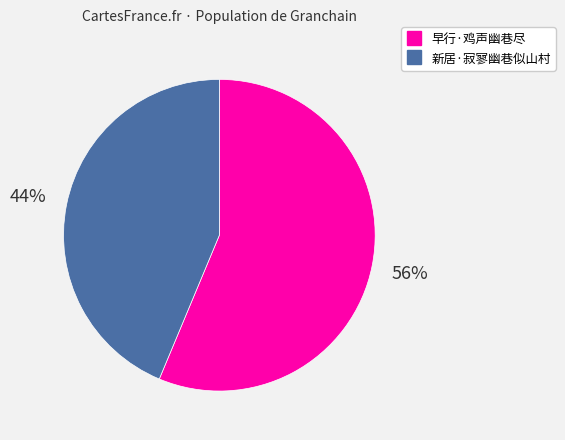

Do 新居·寂寥幽巷似山村 and 早行·鸡声幽巷尽 together represent more than half of the pie?

Yes